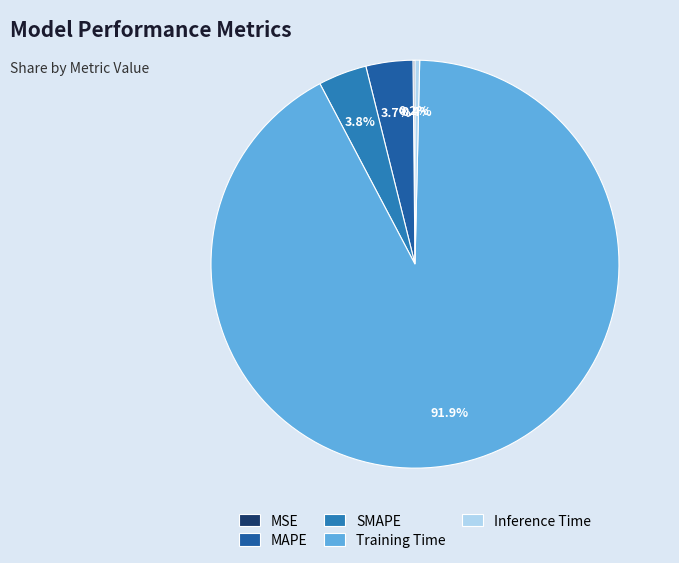

The SMAPE slice represents 4% of the pie. True or false?

True